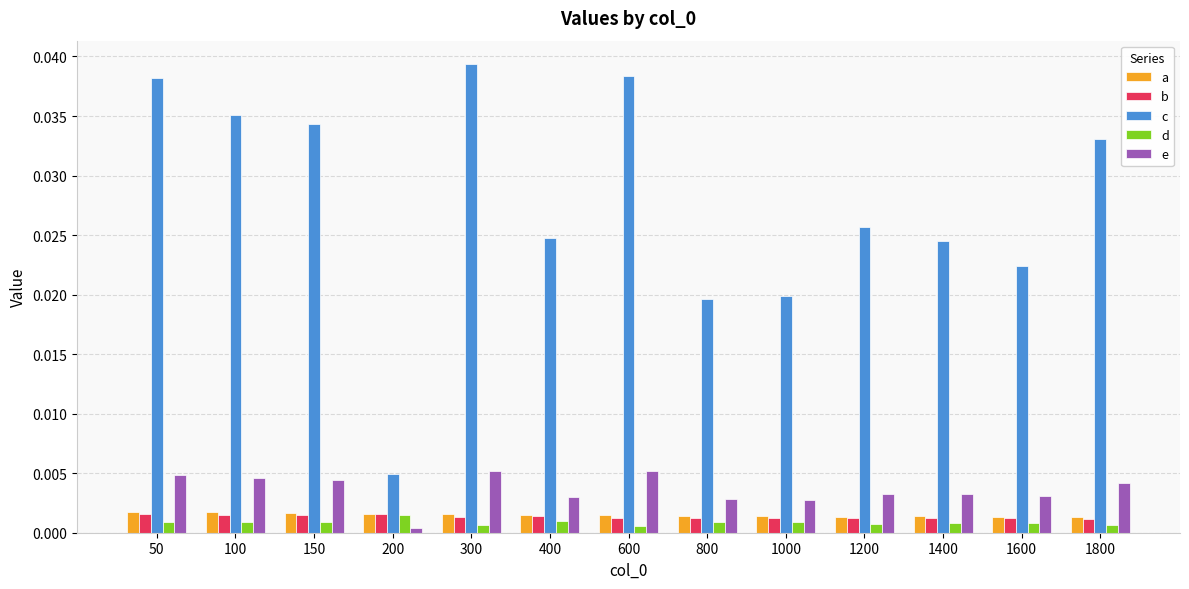

Is it true that c equals 0.0 at 300?

True